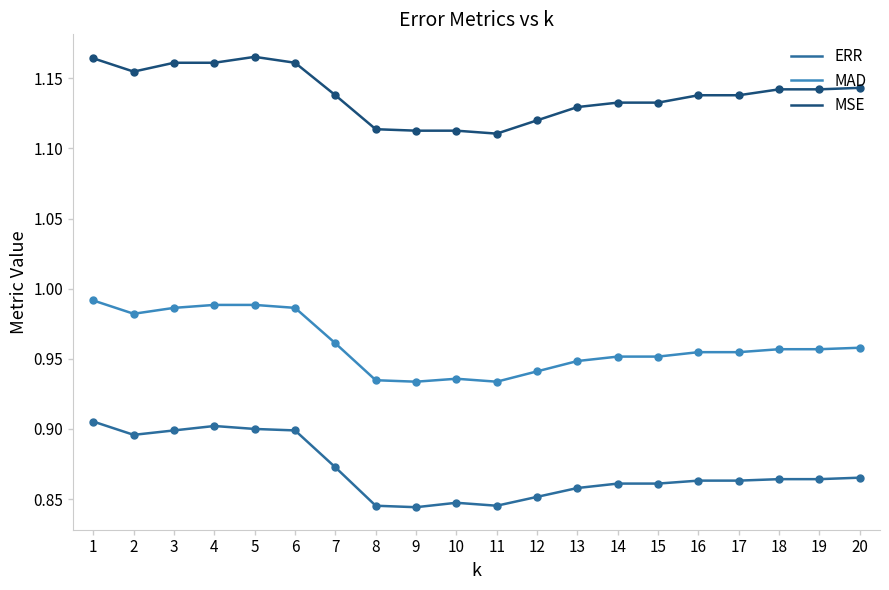

Is this an area chart (filled region under the line)?

No